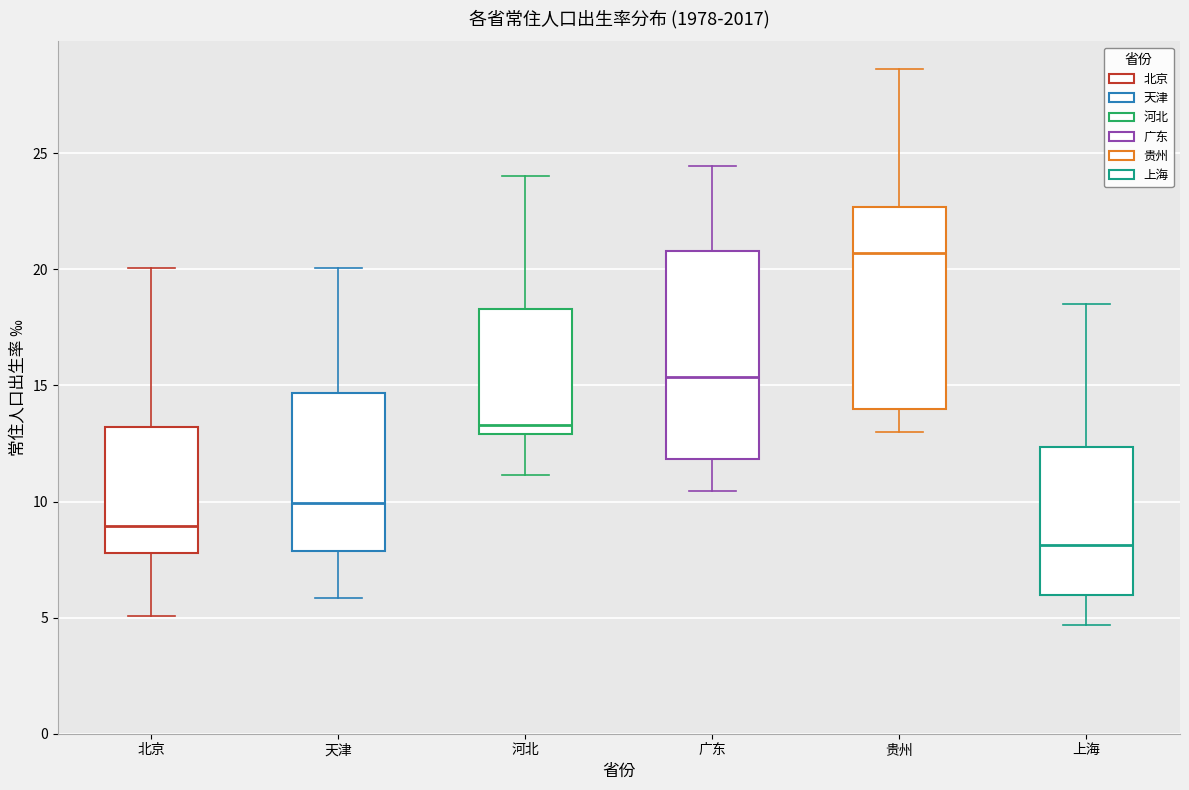

Which box's median line is the highest?

贵州